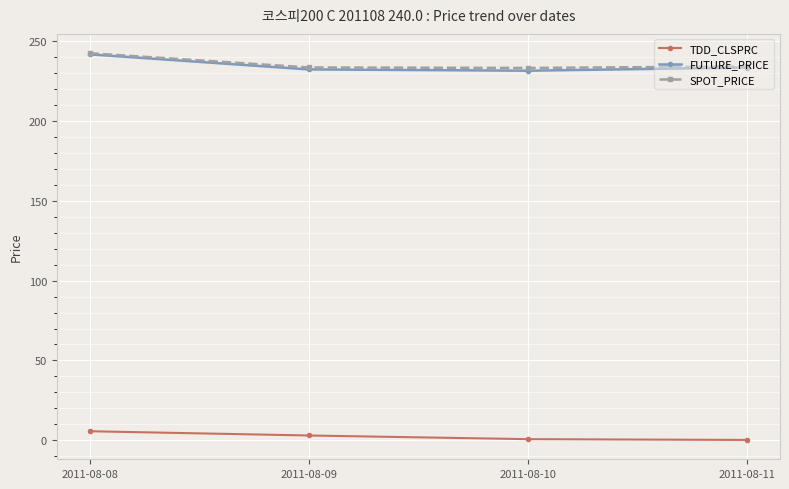

True or false: TDD_CLSPRC and SPOT_PRICE intersect in this chart.

False